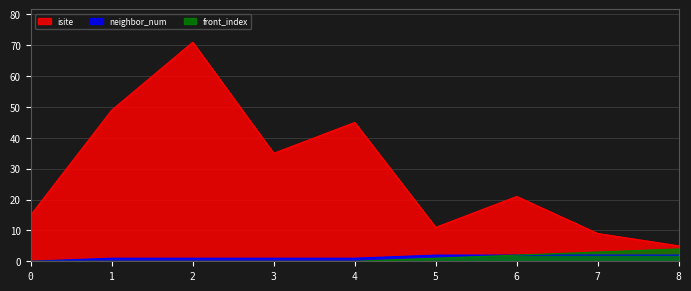

Rank the series by their maximum value, from lowest to highest.

neighbor_num, front_index, isite